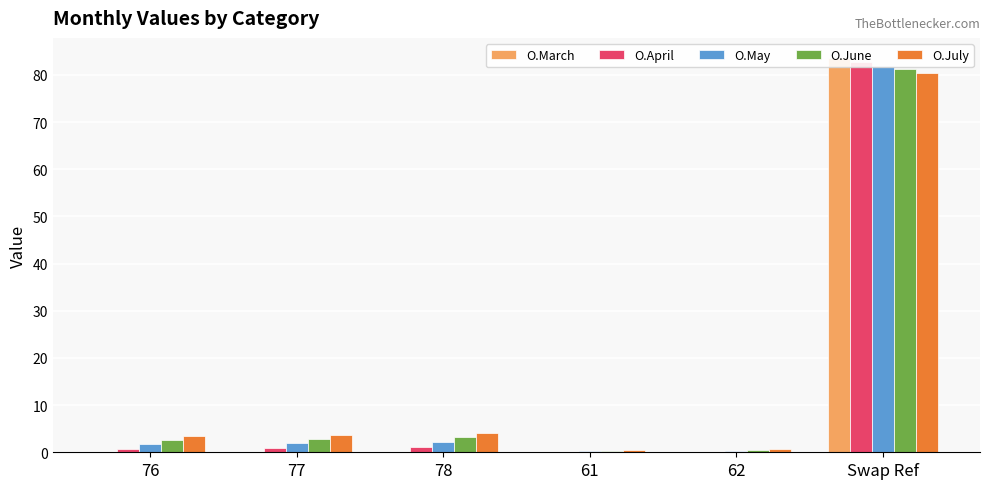

At which label does O.March reach its peak?

Swap Ref